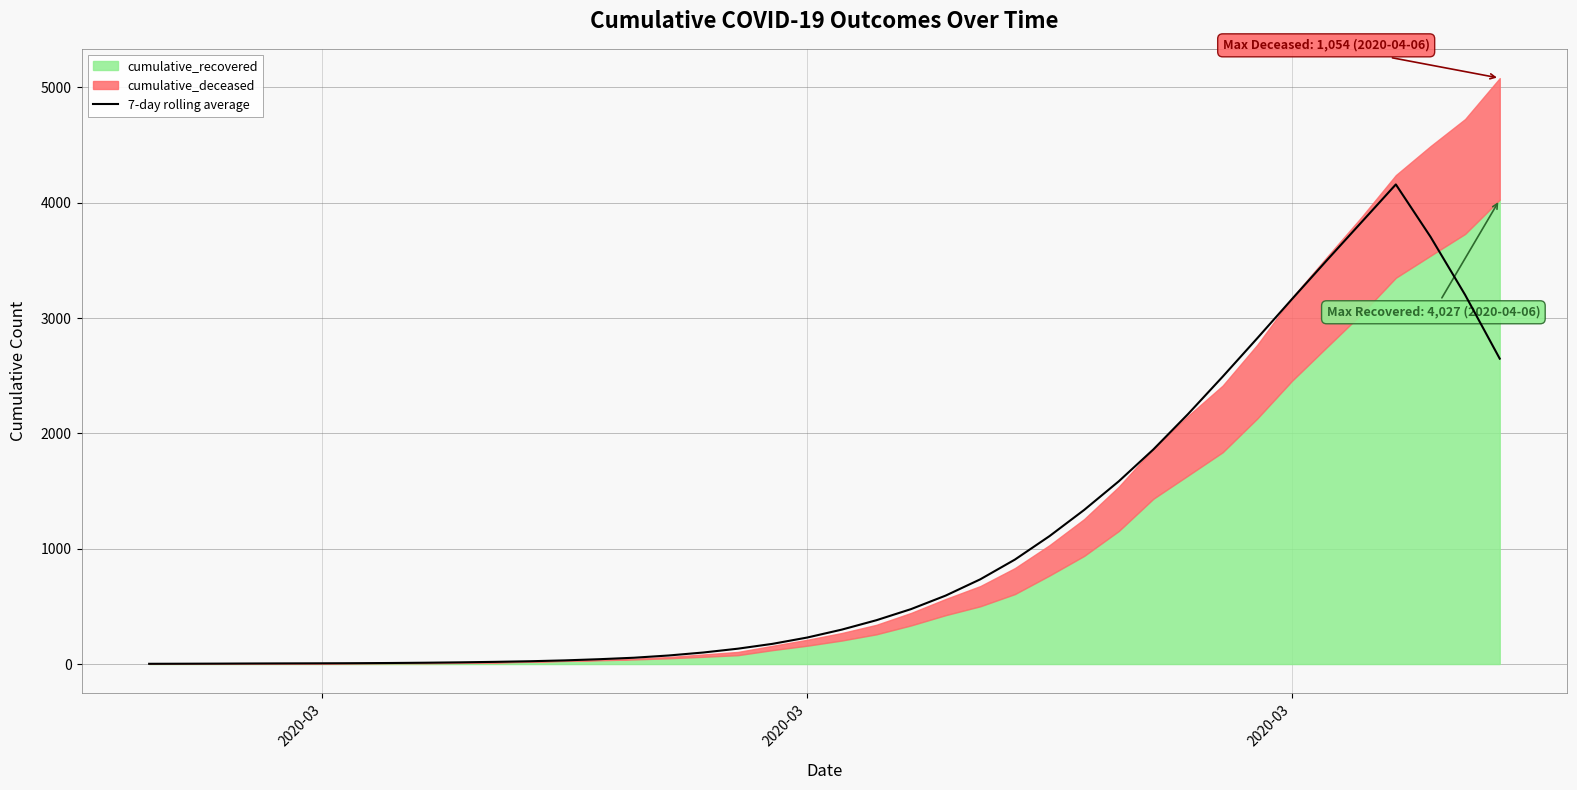

What is the maximum value shown in the chart?

4159.1